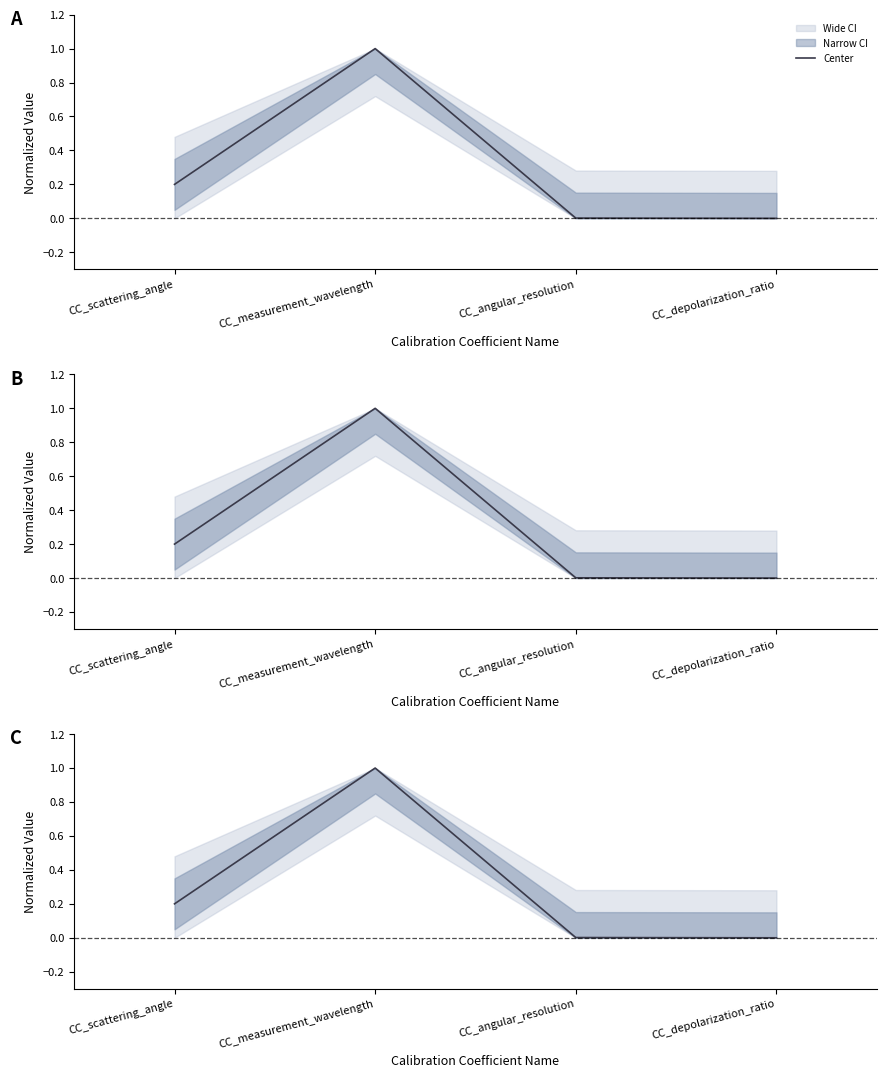

Reading left to right, what are all the values shown in this chart?

0.2	1.0	0.0	0.0